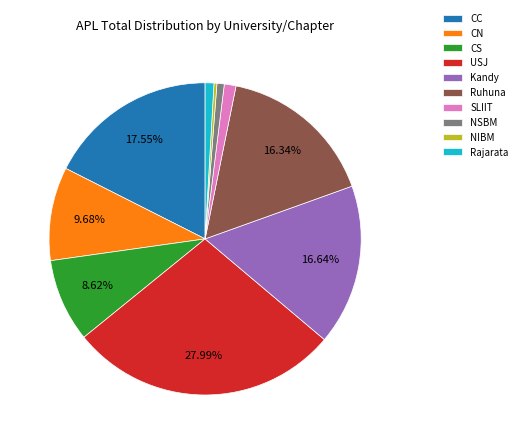

To the nearest percent, what is the combined percentage of CC and Ruhuna?

34%